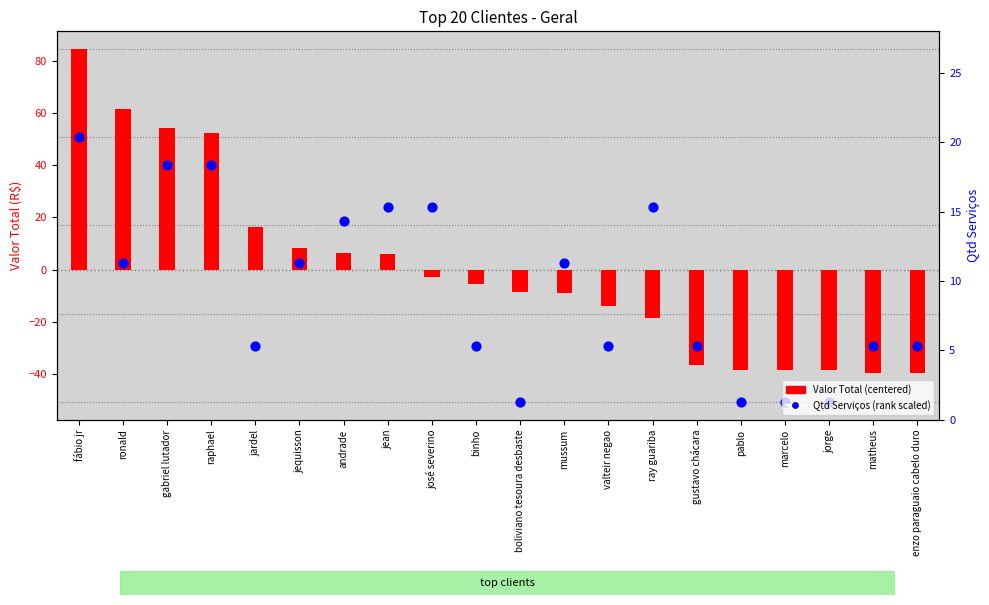

What are all the series names shown in the legend?

Valor Total (centered), Qtd Serviços (rank scaled)